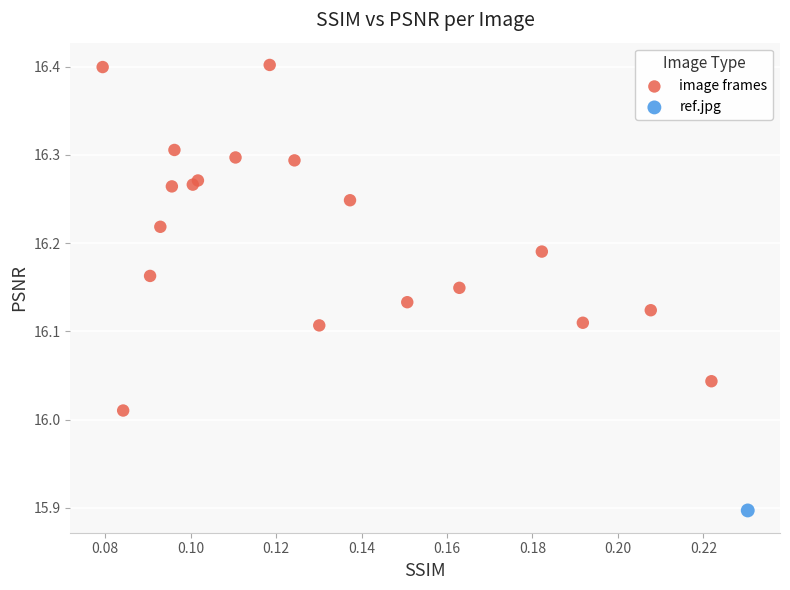

What are all the series names shown in the legend?

image frames, ref.jpg